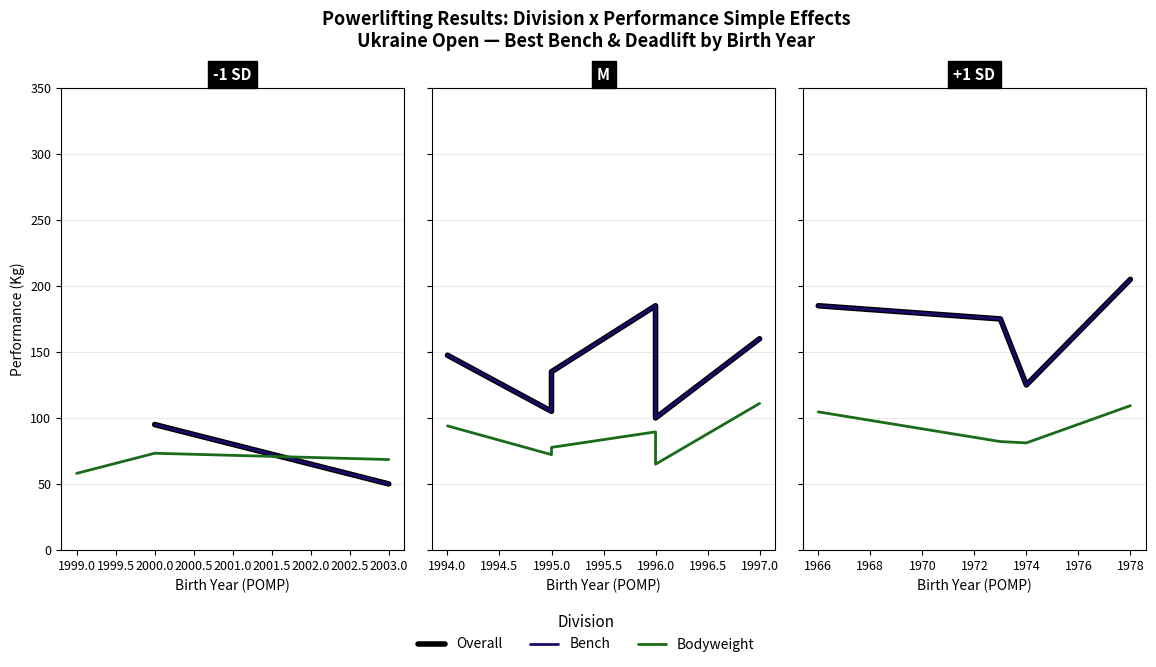

Is this an area chart (filled region under the line)?

No